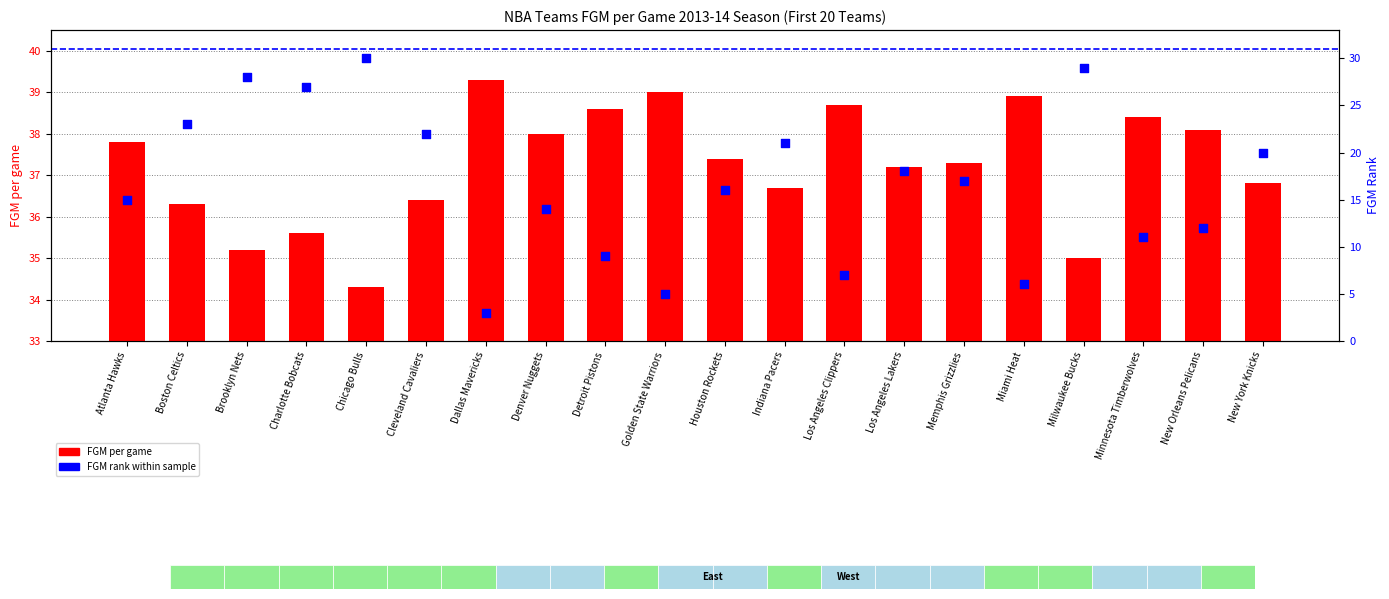

Which series has the widest spread of Y values?

FGM rank